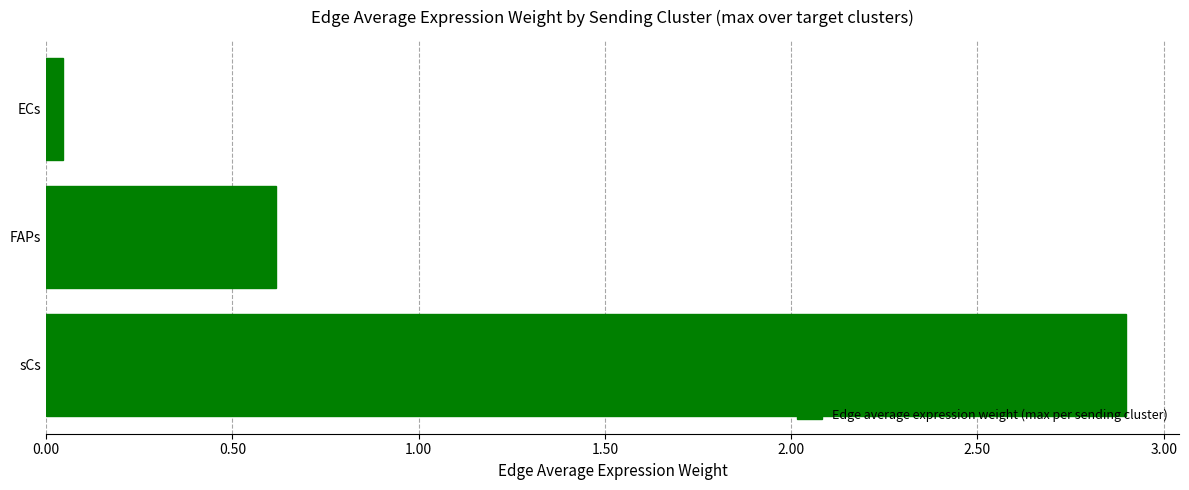

List the labels in order of value, smallest first.

ECs, FAPs, sCs